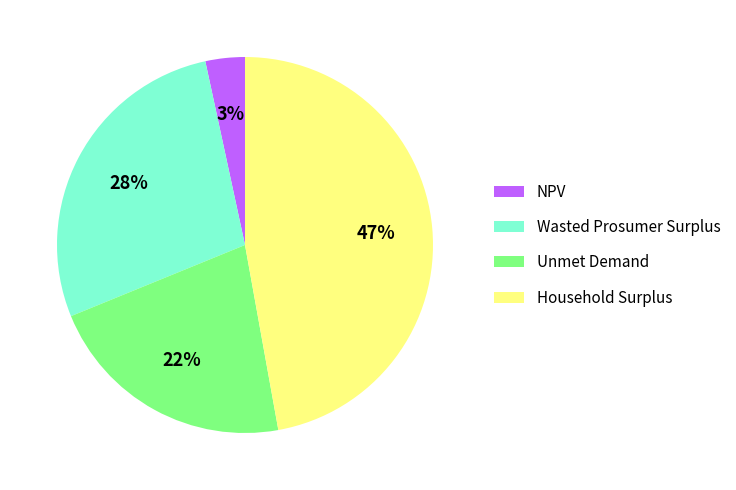

To the nearest percent, what is the average slice percentage?

25%